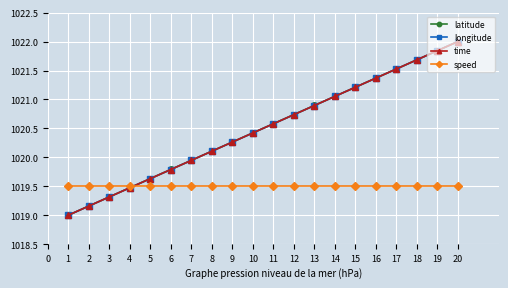

What is the spread (max minus min) of values at 11?

1.1